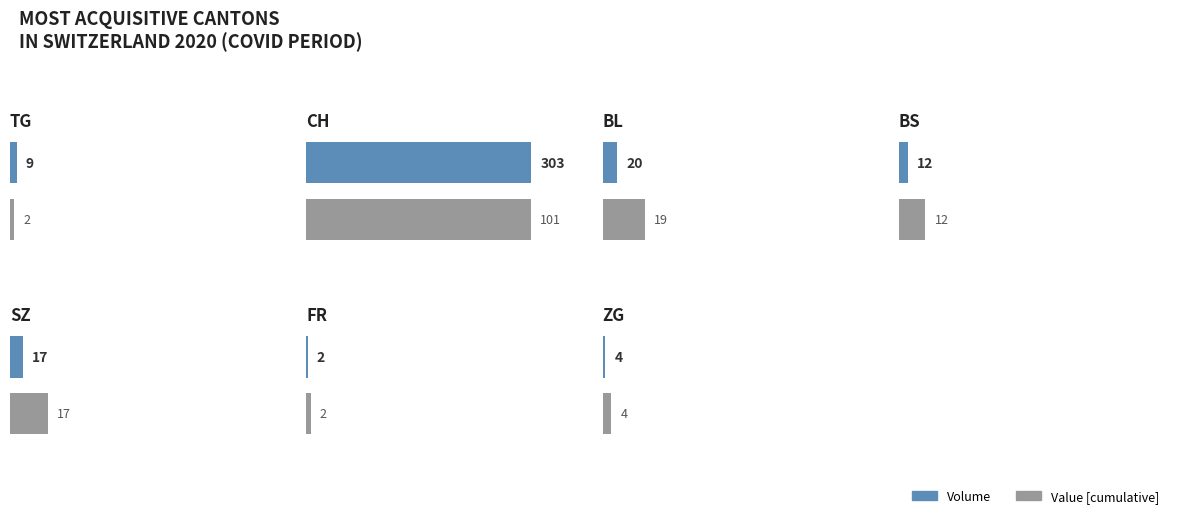

What is the minimum value for Volume?

2